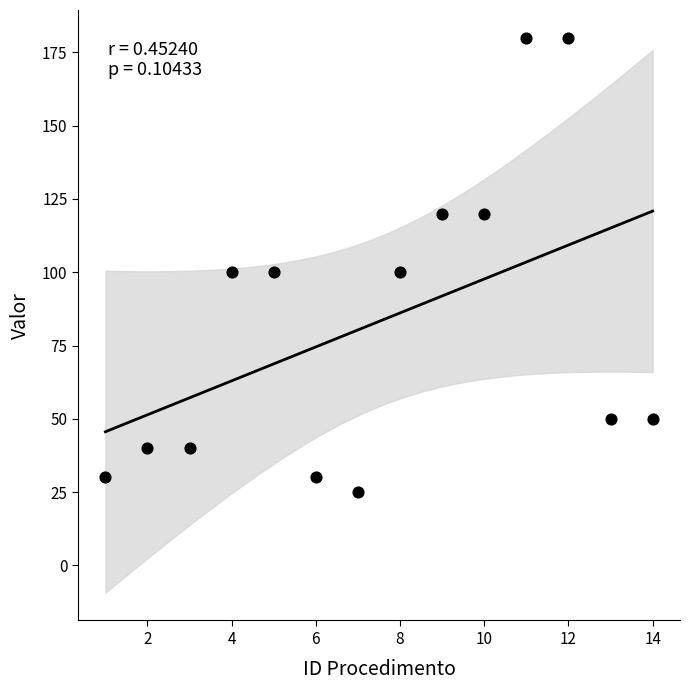

What is the range of Y values (max minus min)?

155